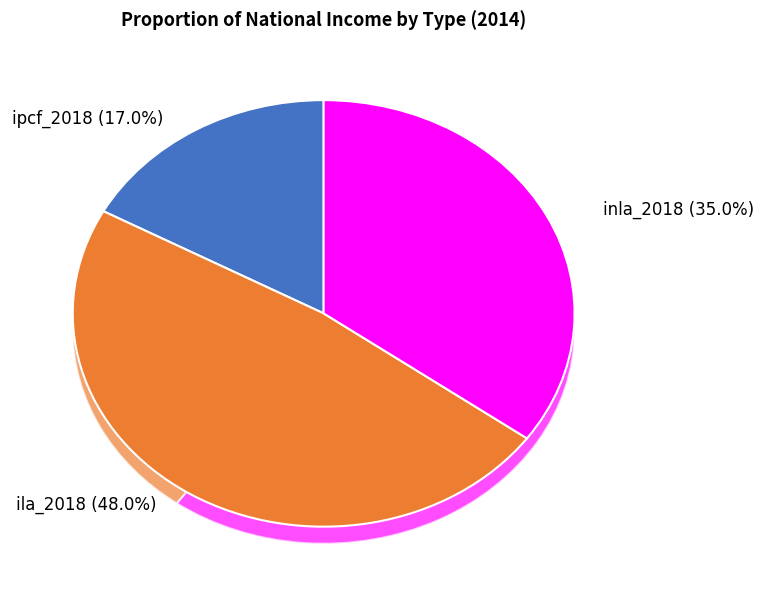

Does inla_2018 account for over 50% of the chart?

No